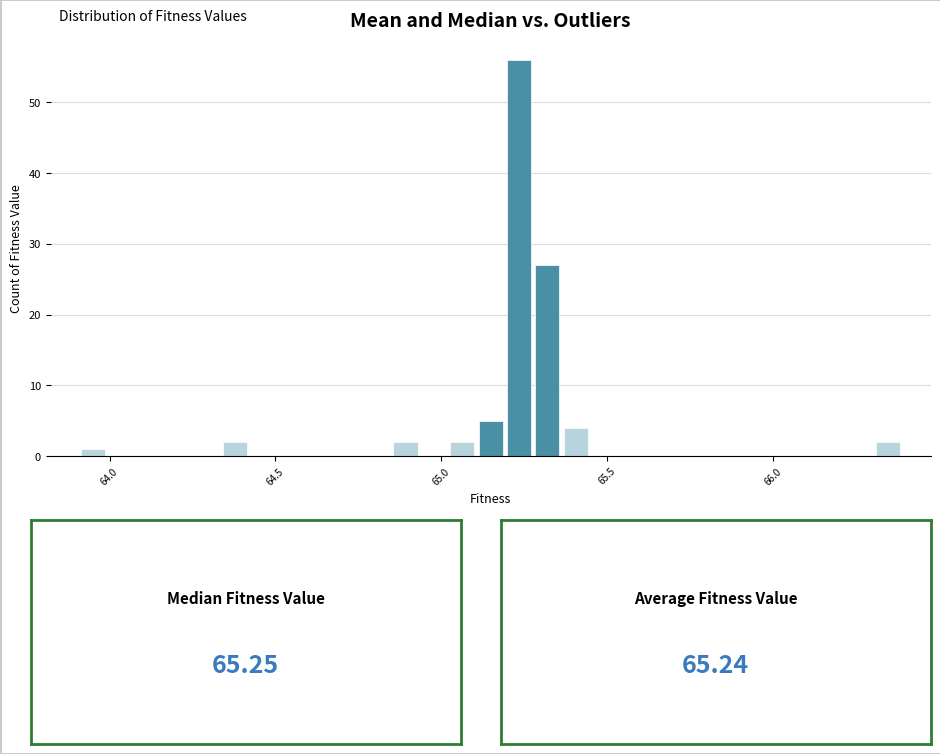

Read against the x-axis, roughly where is the centre of the tallest bar?

65.25